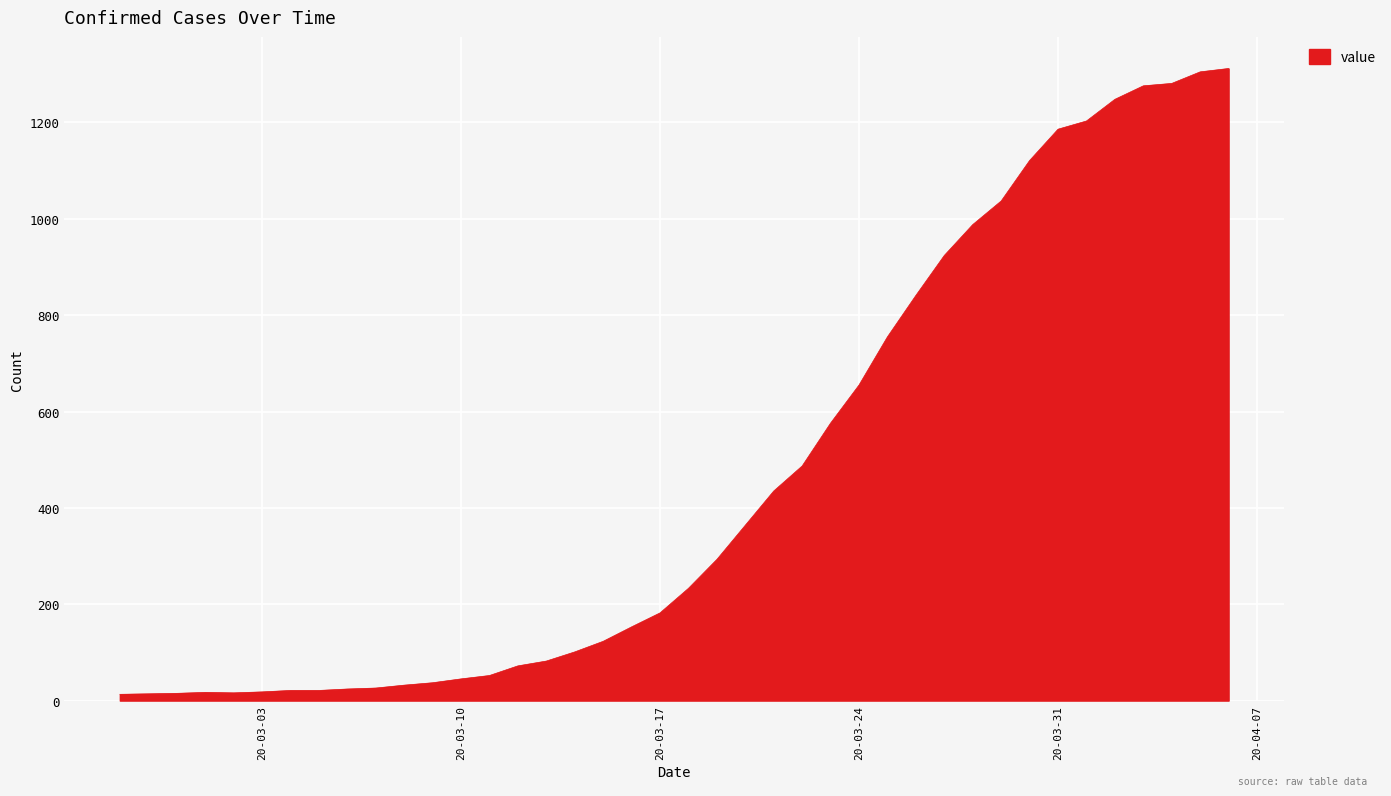

What is the maximum value shown in the chart?

1312